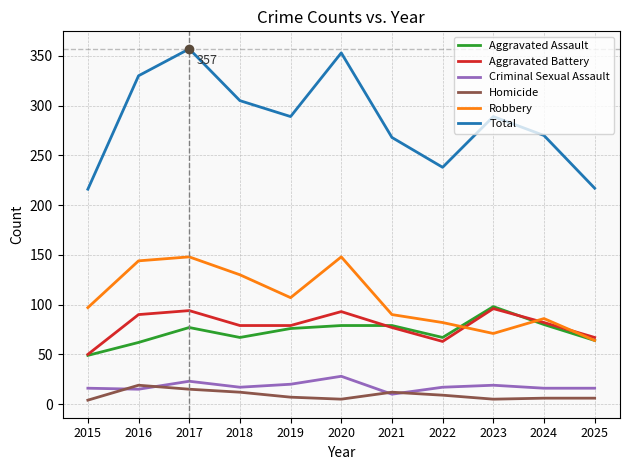

What is the total value across all series at 2021?

536